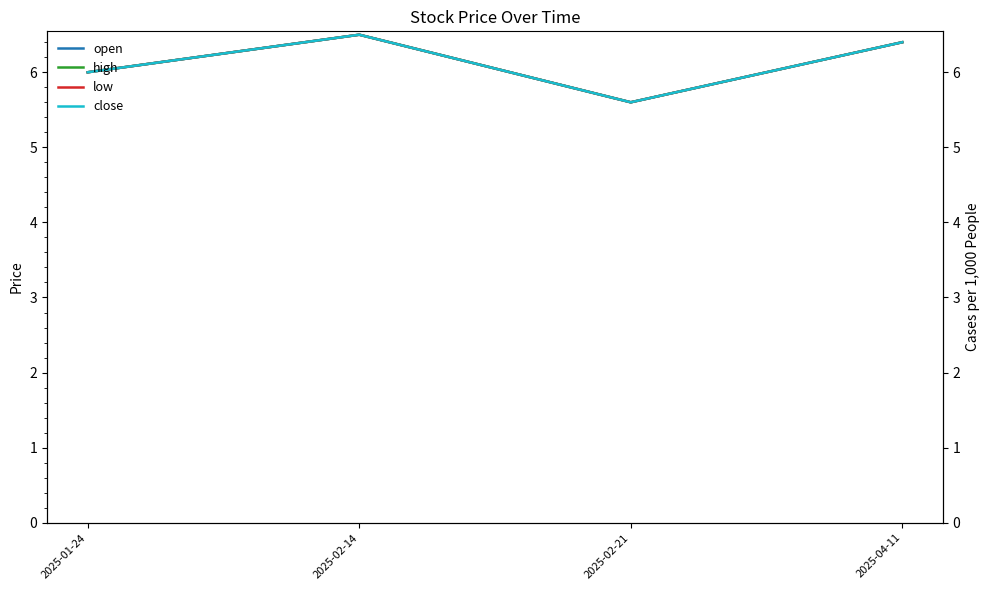

True or false: open and low intersect in this chart.

False